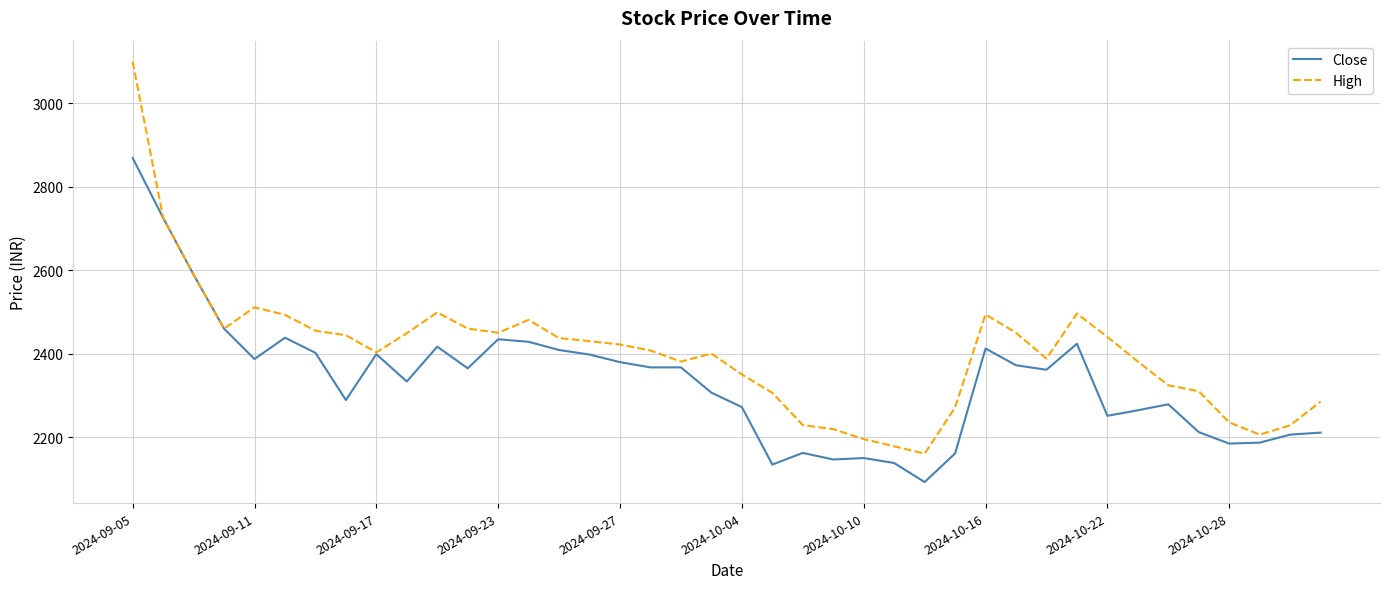

What is the greatest value displayed?

3100.0